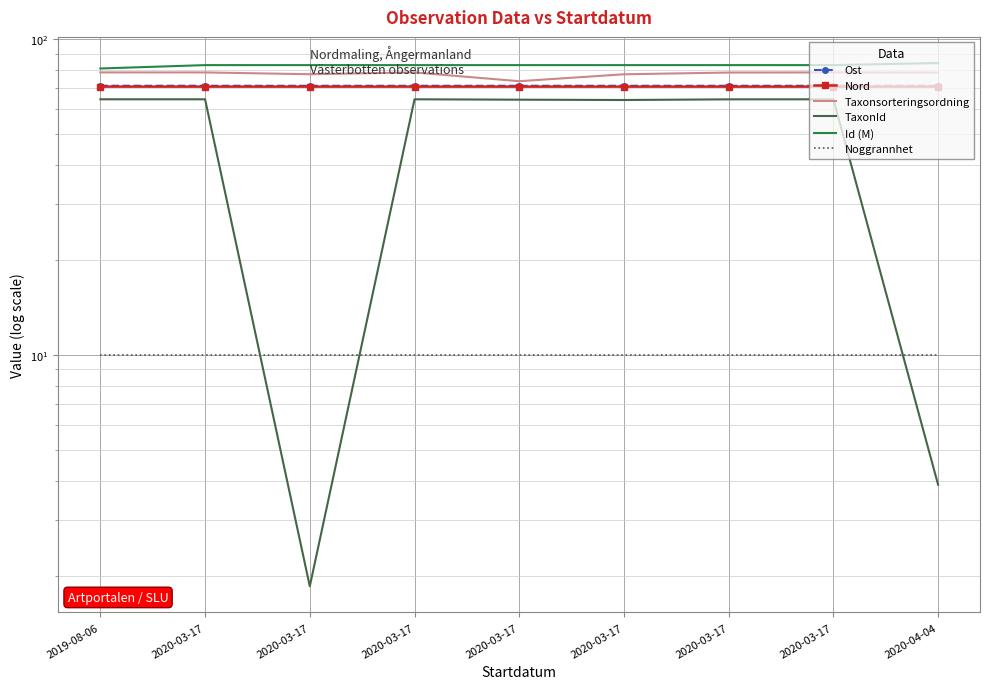

Where is Taxonsorteringsordning nearest to the value 76?

2020-03-17